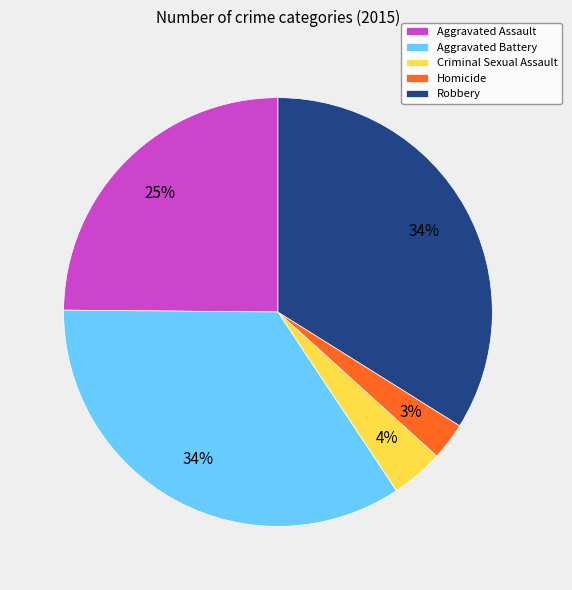

Count the number of slices in the pie.

5